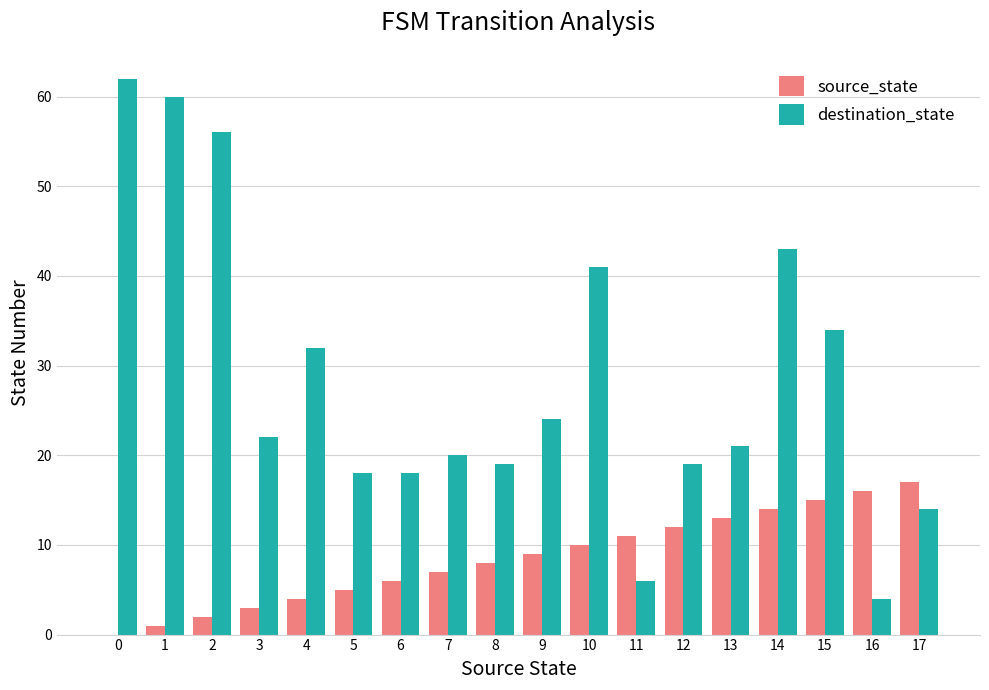

The value of destination_state at 16 is 2. True or false?

False